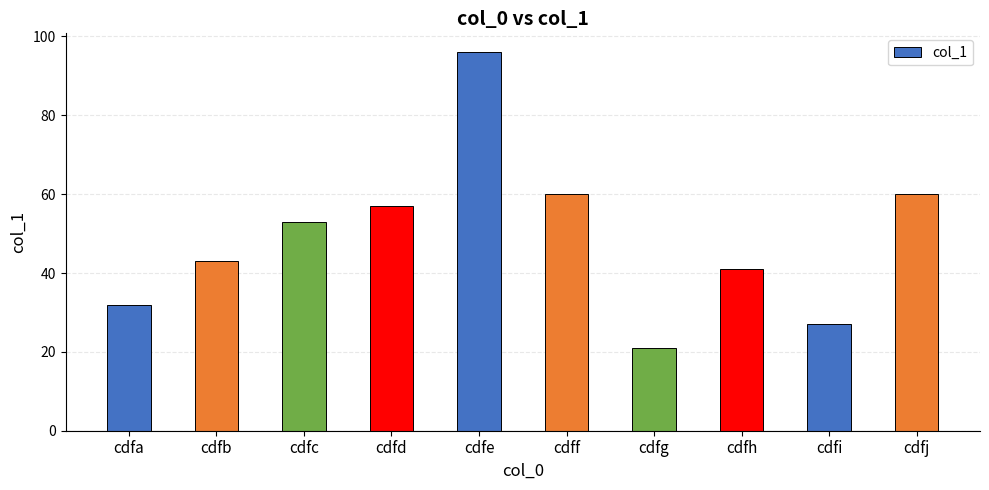

How many distinct data groups are displayed?

1